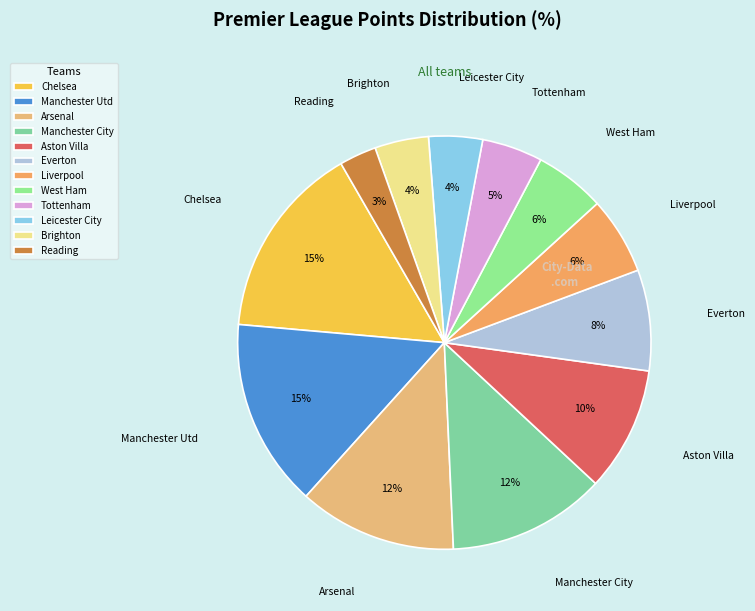

What is the ratio of the value at Chelsea to the value at Manchester Utd?

1.0